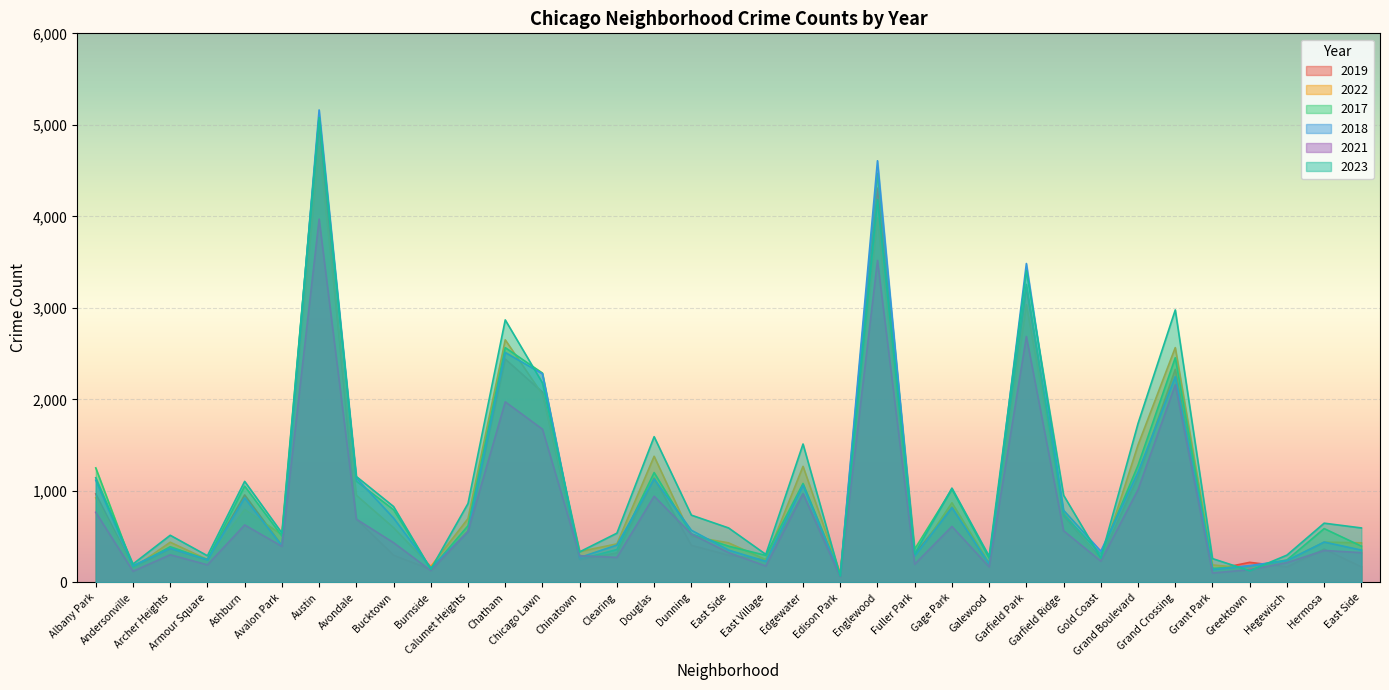

The value of 2018 at Armour Square is 134. True or false?

False